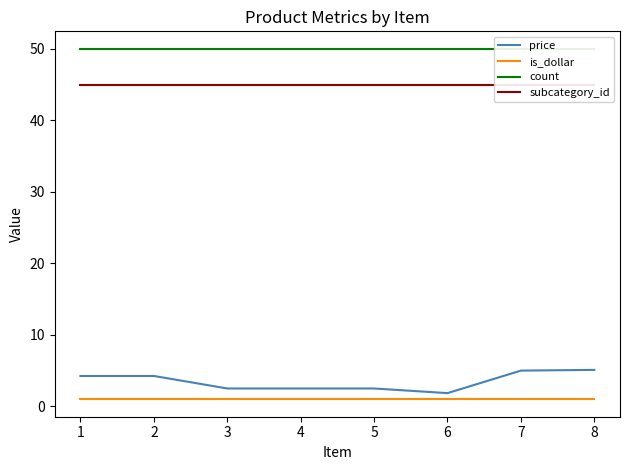

At which category does price reach its first local valley?

6